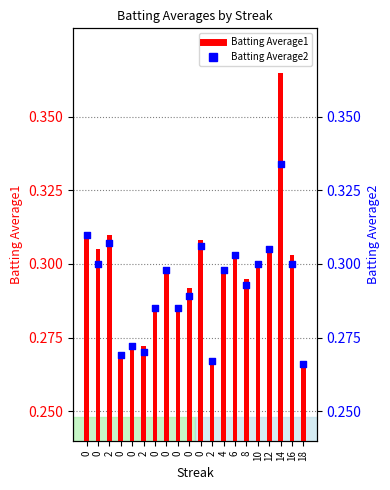

Which series has the largest total across all categories?

Batting Average1